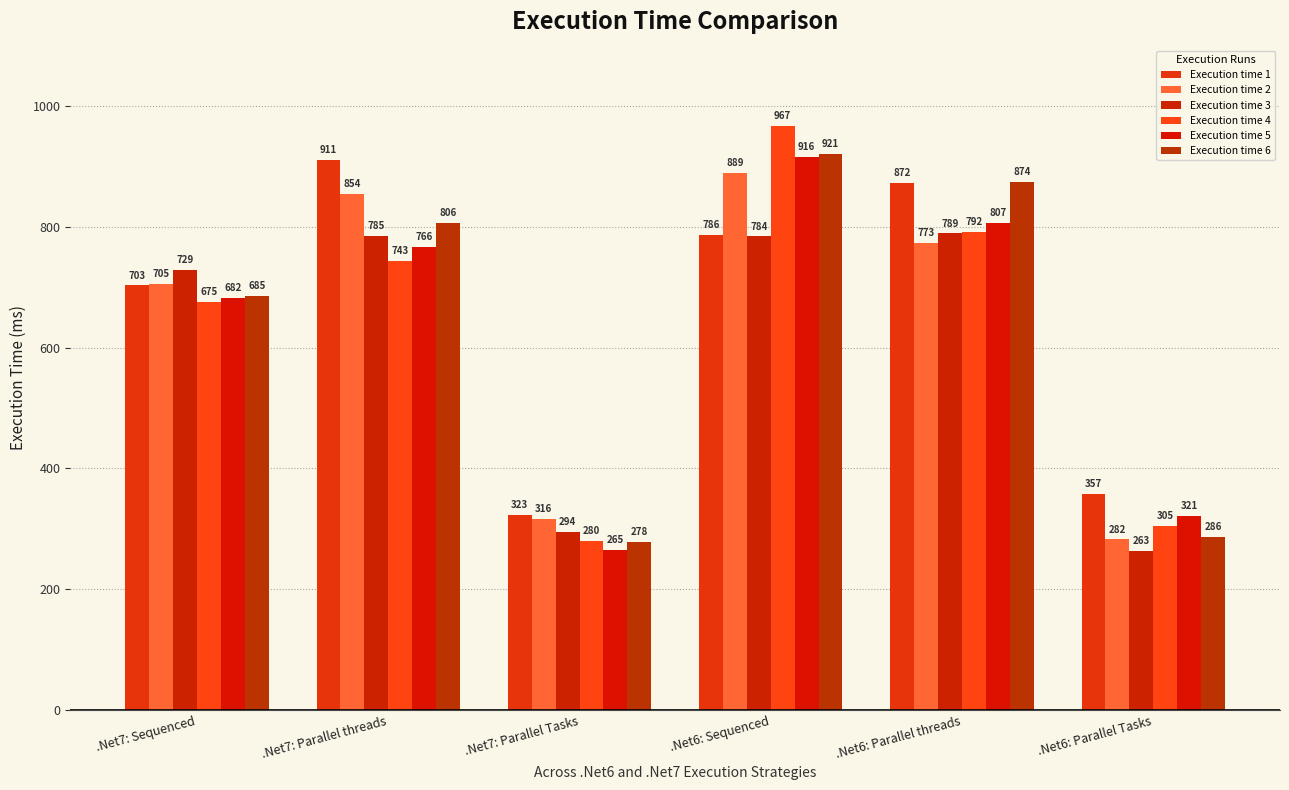

What position from the right is .Net7: Sequenced?

6